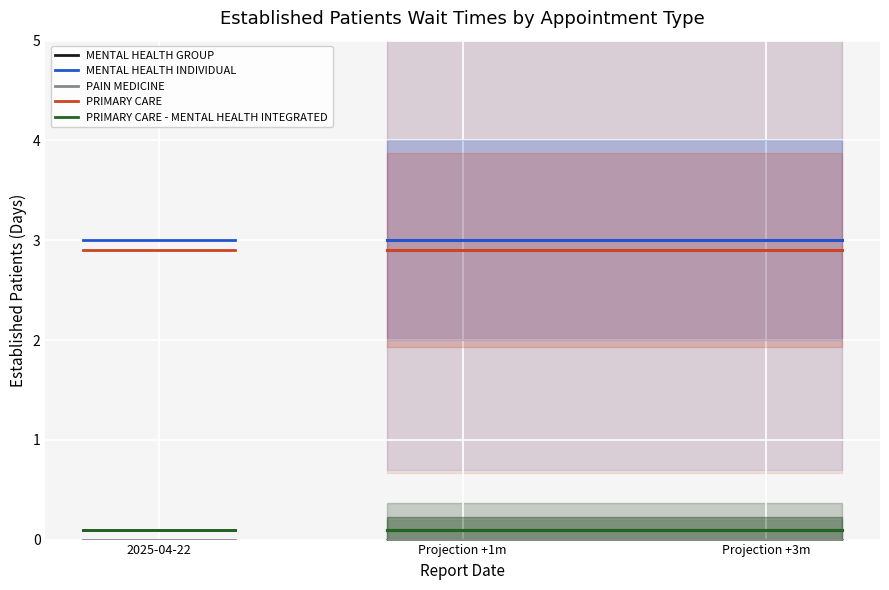

What is the sum of all MENTAL HEALTH GROUP values?

0.2